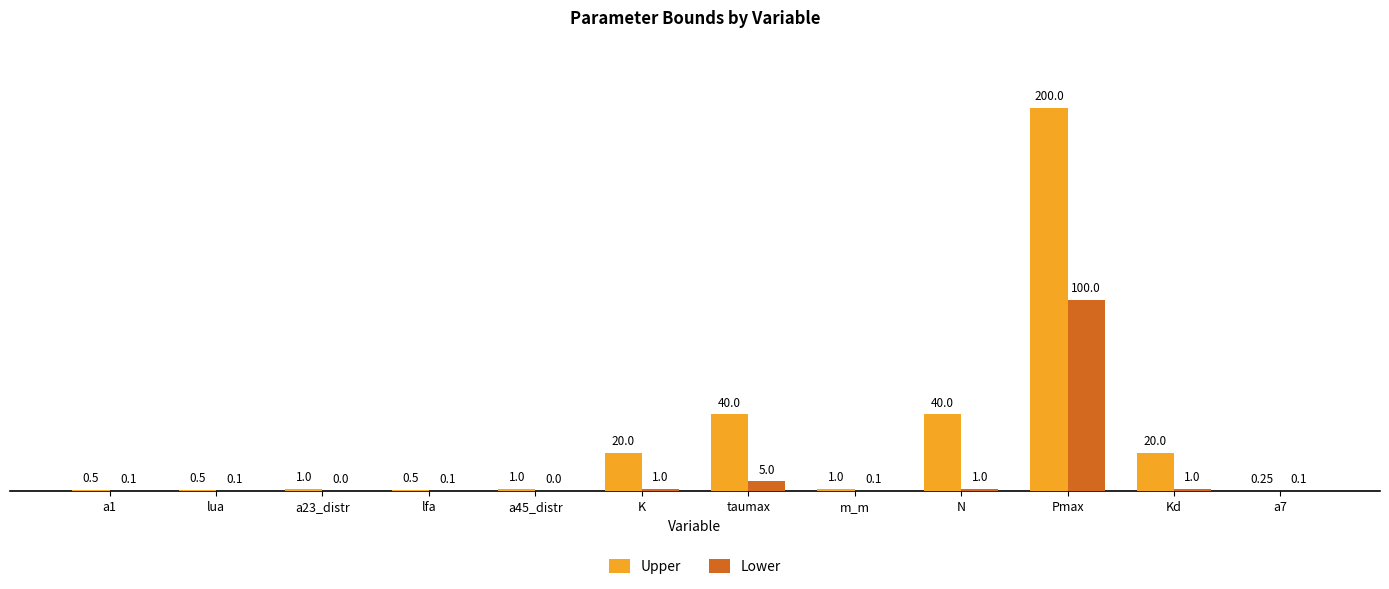

What is the sum of all Lower values?

108.5